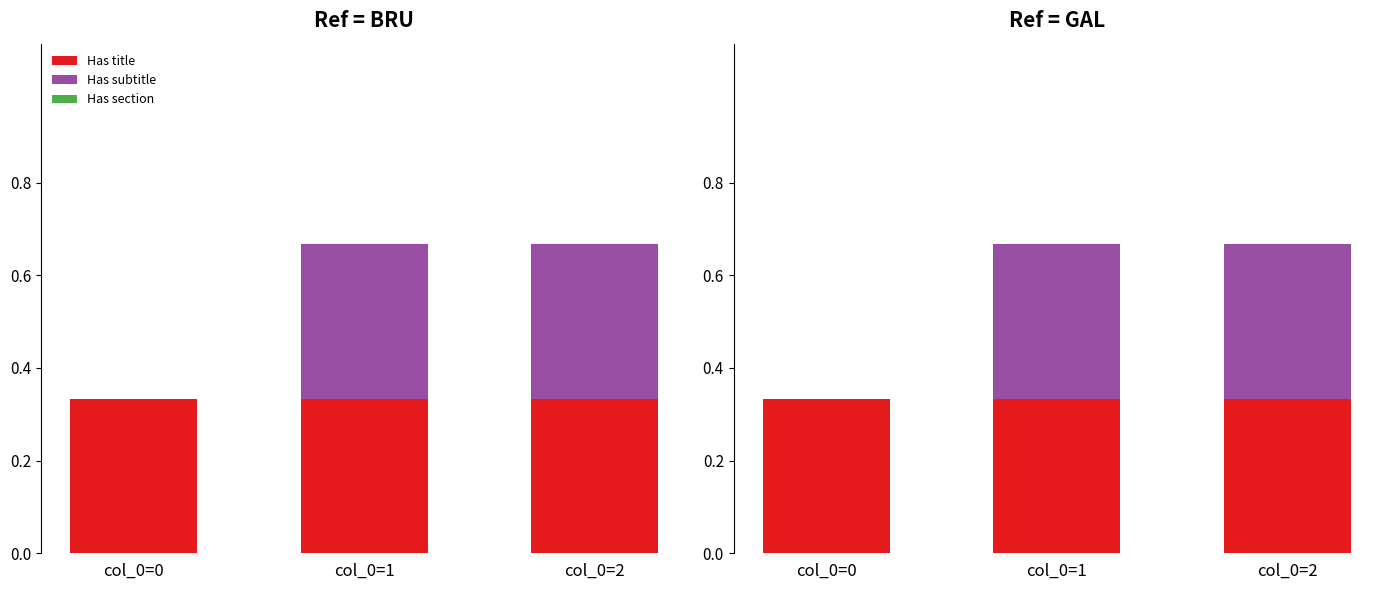

Which label corresponds to the smallest value in the chart?

col_0=0